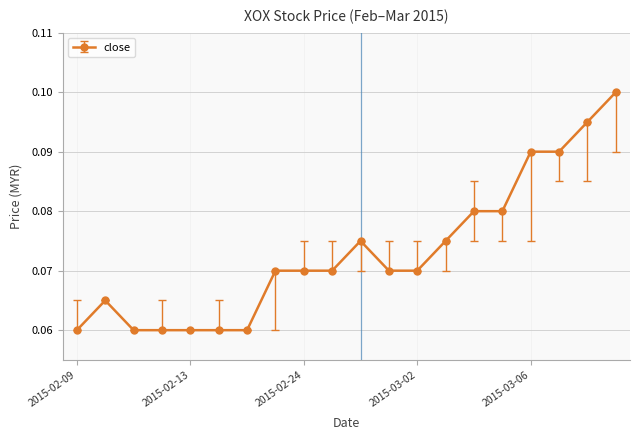

True or false: there are more than 0 points higher than both neighbors.

True